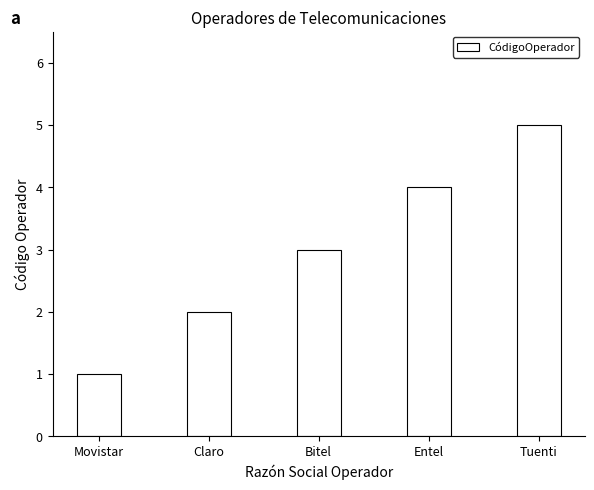

What is the value of the 3rd bar from the left?

3